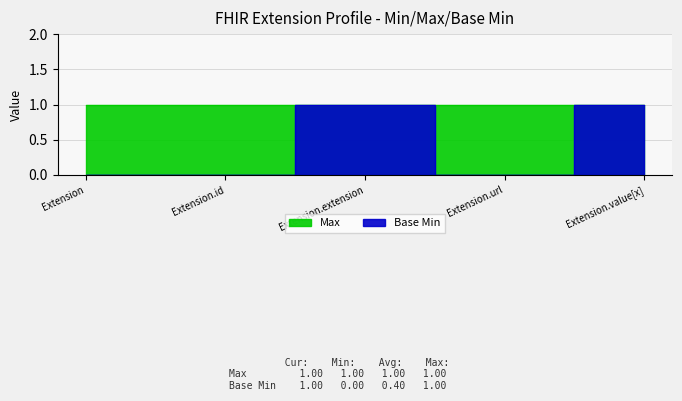

What is the sum of the values at Extension.extension and Extension?

1